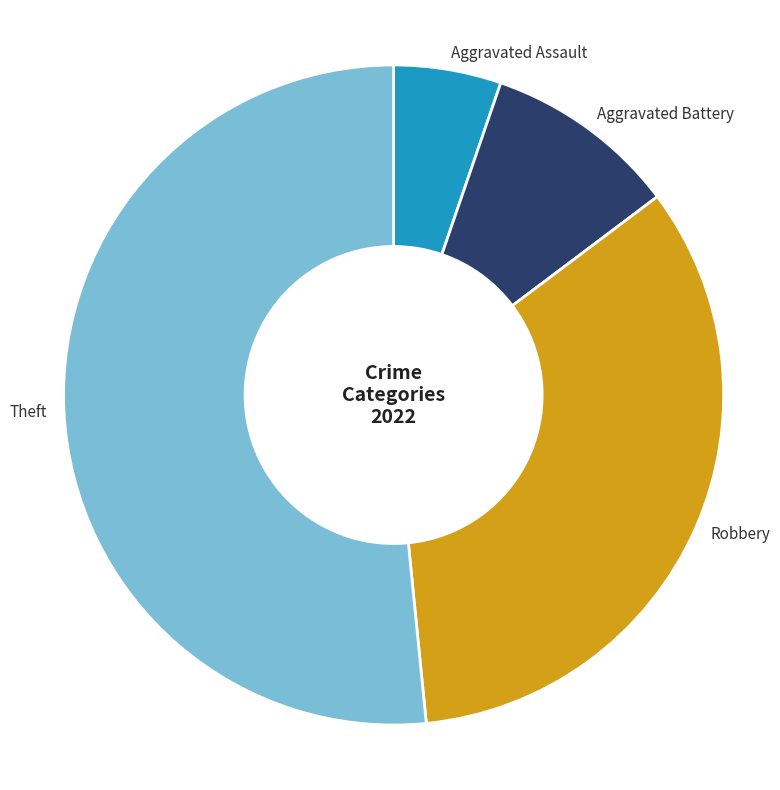

Is there a majority slice in this chart?

Yes